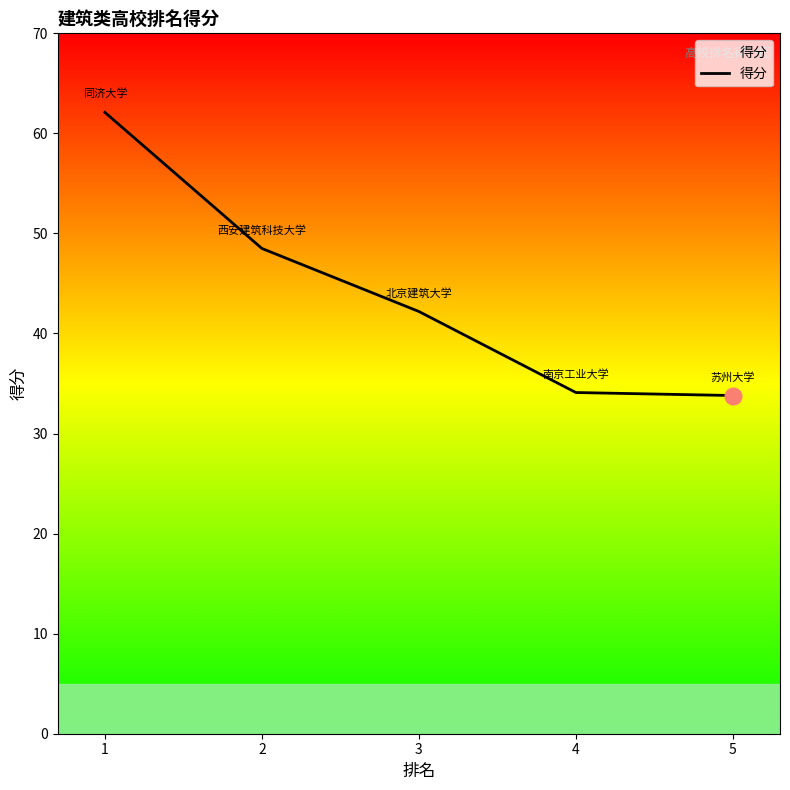

At which label is the value closest to 47?

2